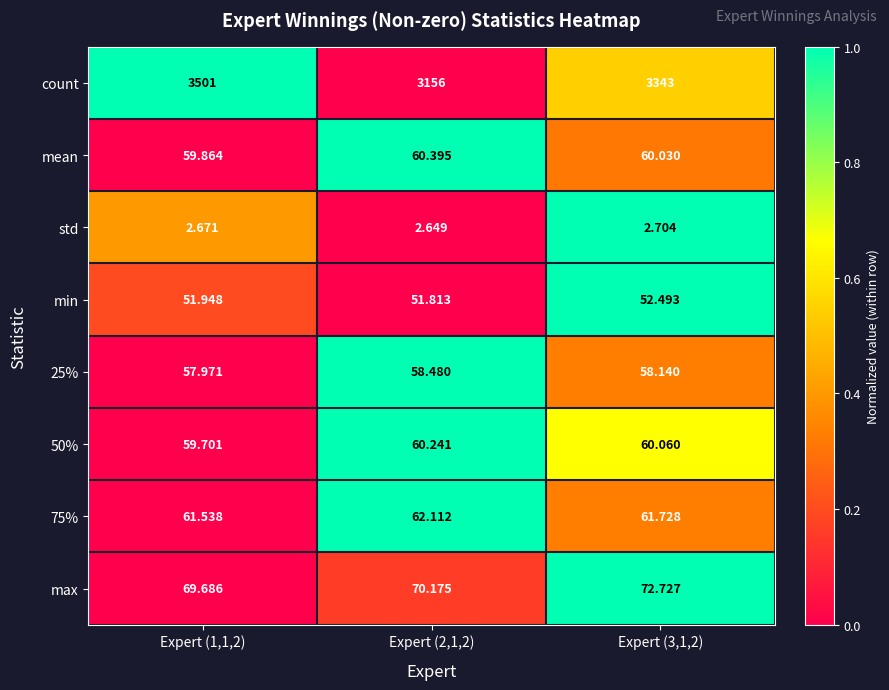

Which series has the largest total across all categories?

count